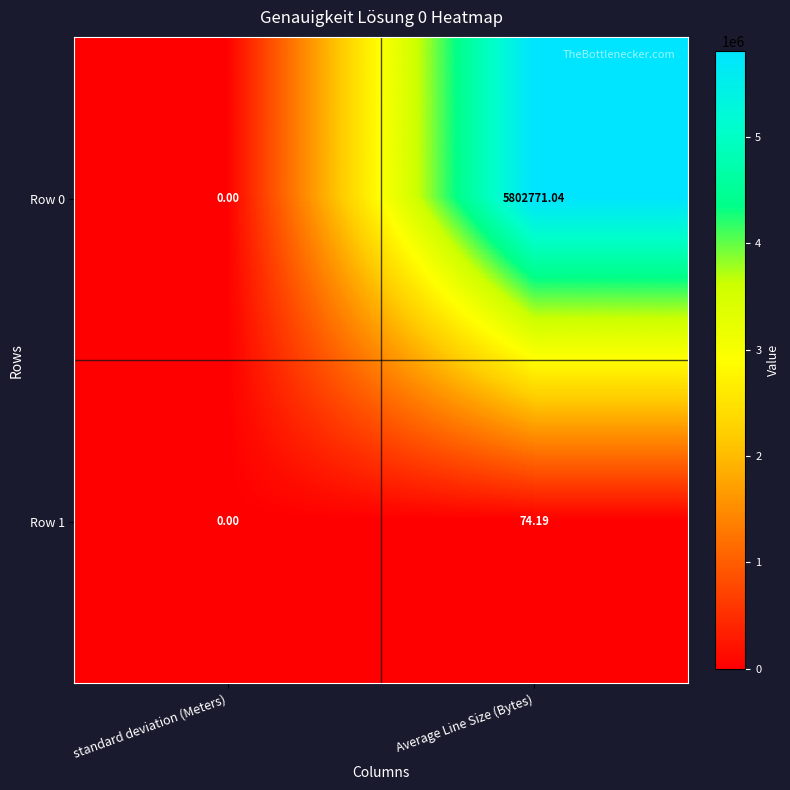

List the labels in order of Row 0 value, smallest first.

standard deviation (Meters), Average Line Size (Bytes)